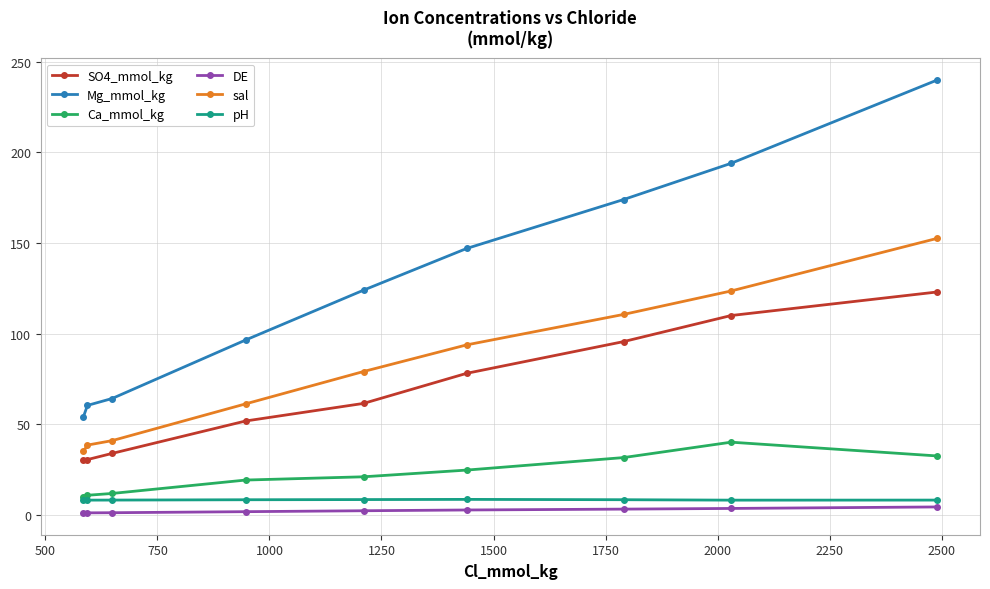

Which series has the largest total across all categories?

Mg_mmol_kg